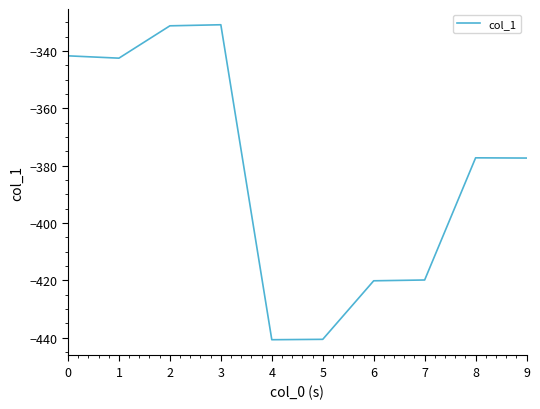

What is the difference between the values at 7 and 3?

89.0